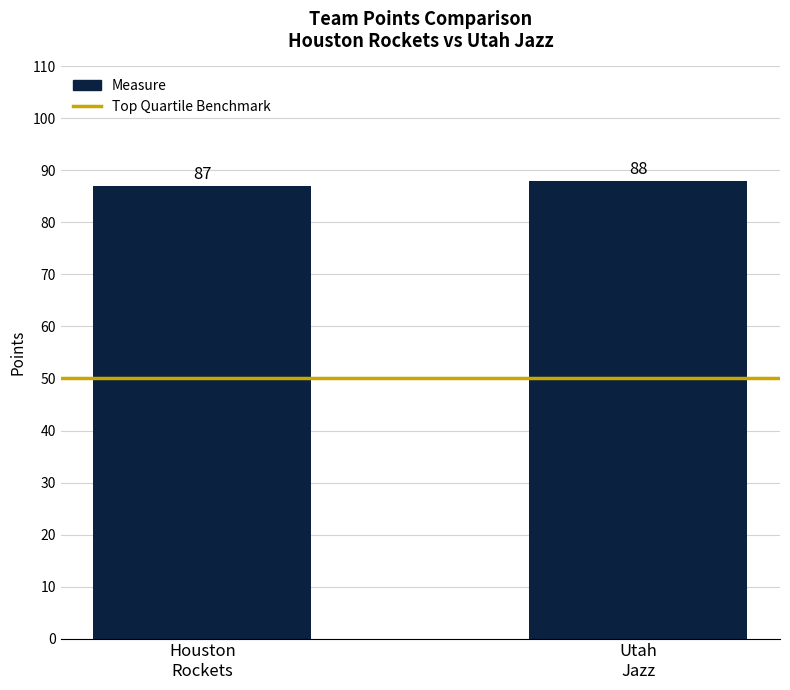

What is the maximum value shown in the chart?

88